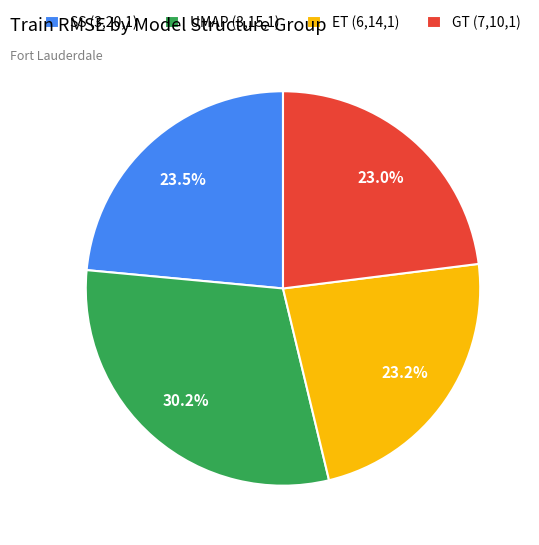

To the nearest percent, what is the difference between the largest and smallest slice percentages?

7%